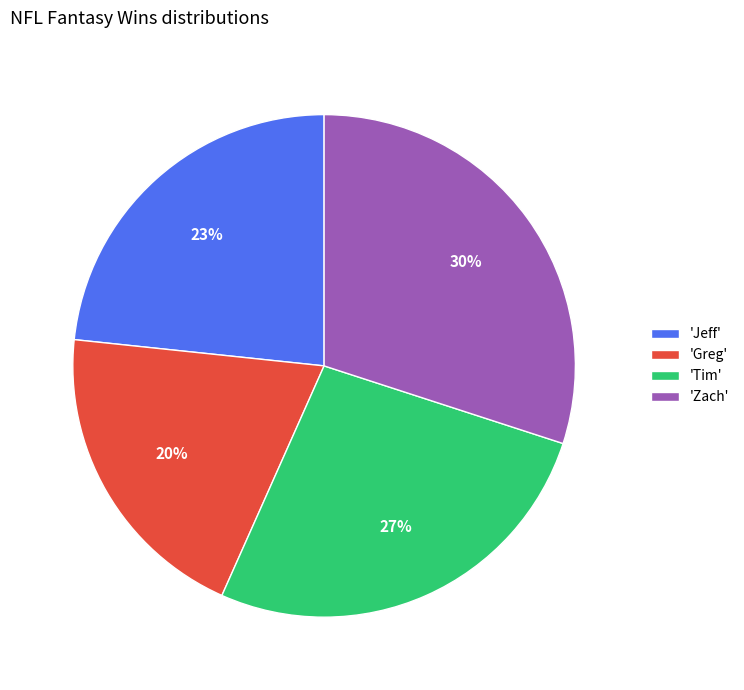

Count the number of slices in the pie.

4